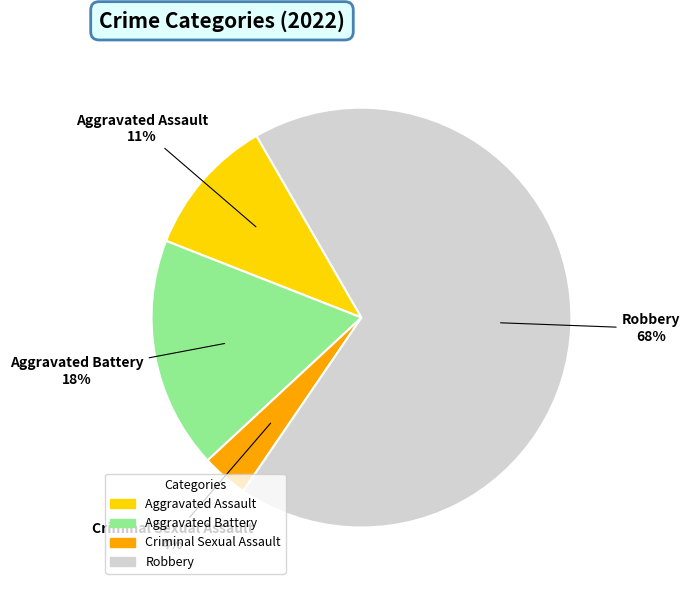

Is Aggravated Assault the majority of the pie?

No